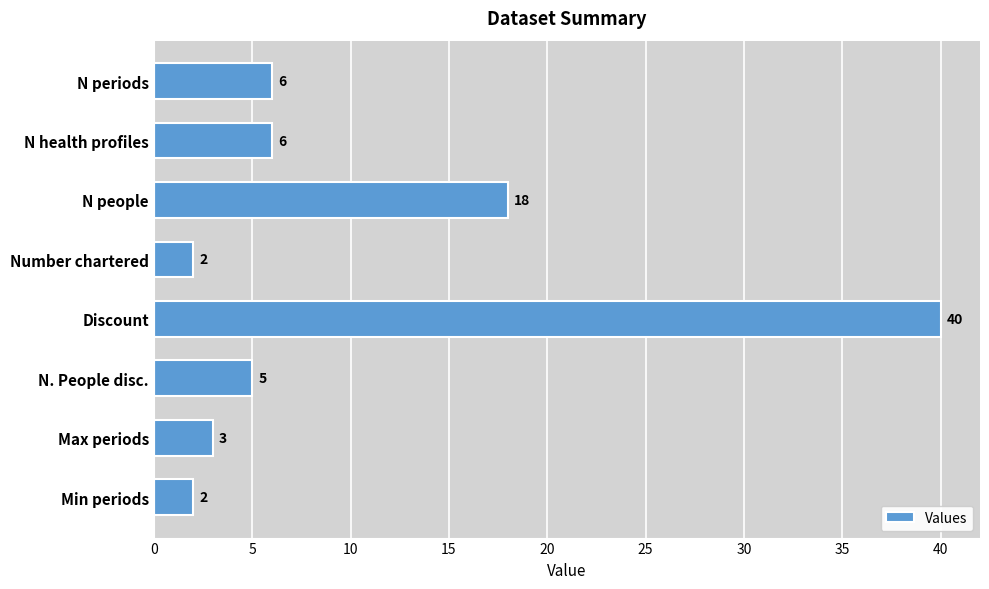

Reading top to bottom, what are all the values shown in this chart?

N periods=6	N health profiles=6	N people=18	Number chartered=2	Discount=40	N. People disc.=5	Max periods=3	Min periods=2